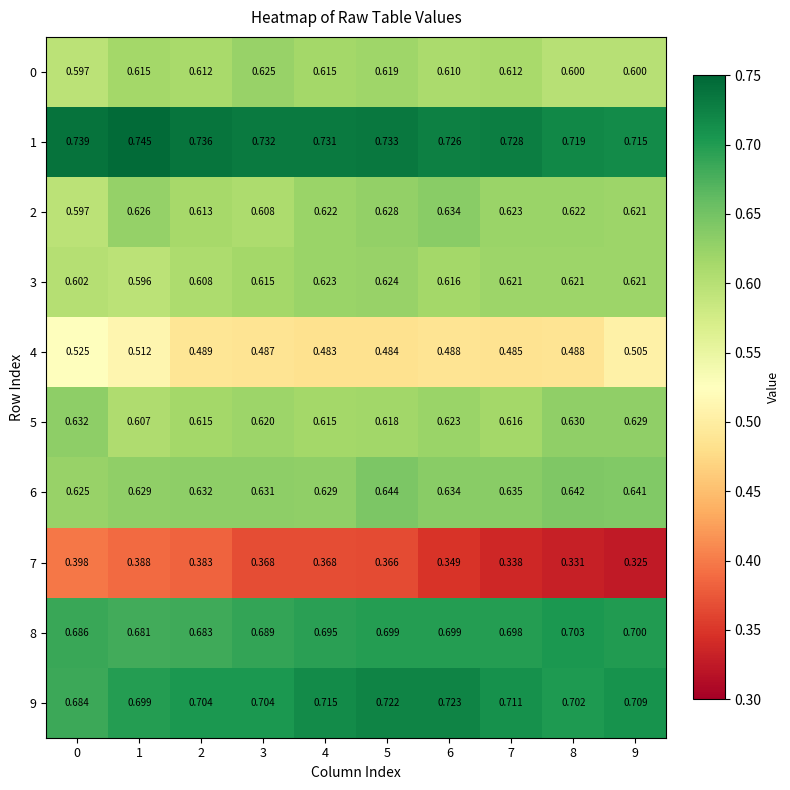

What is the greatest value displayed?

0.7